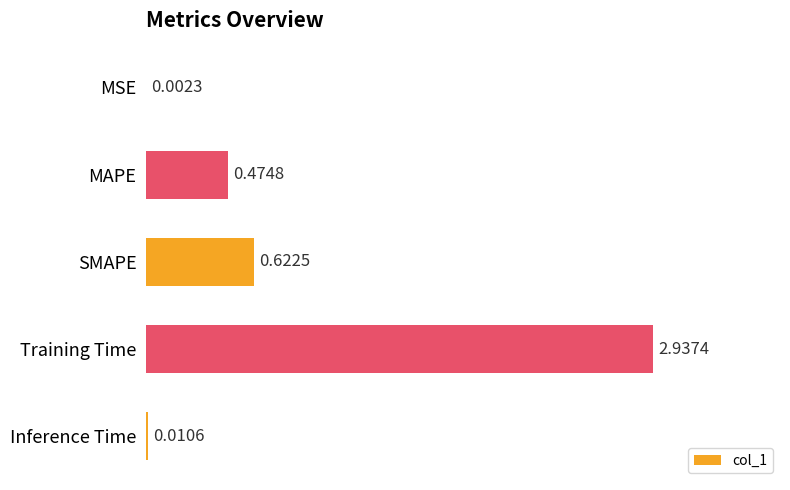

Where is the data nearest to the value 1?

SMAPE